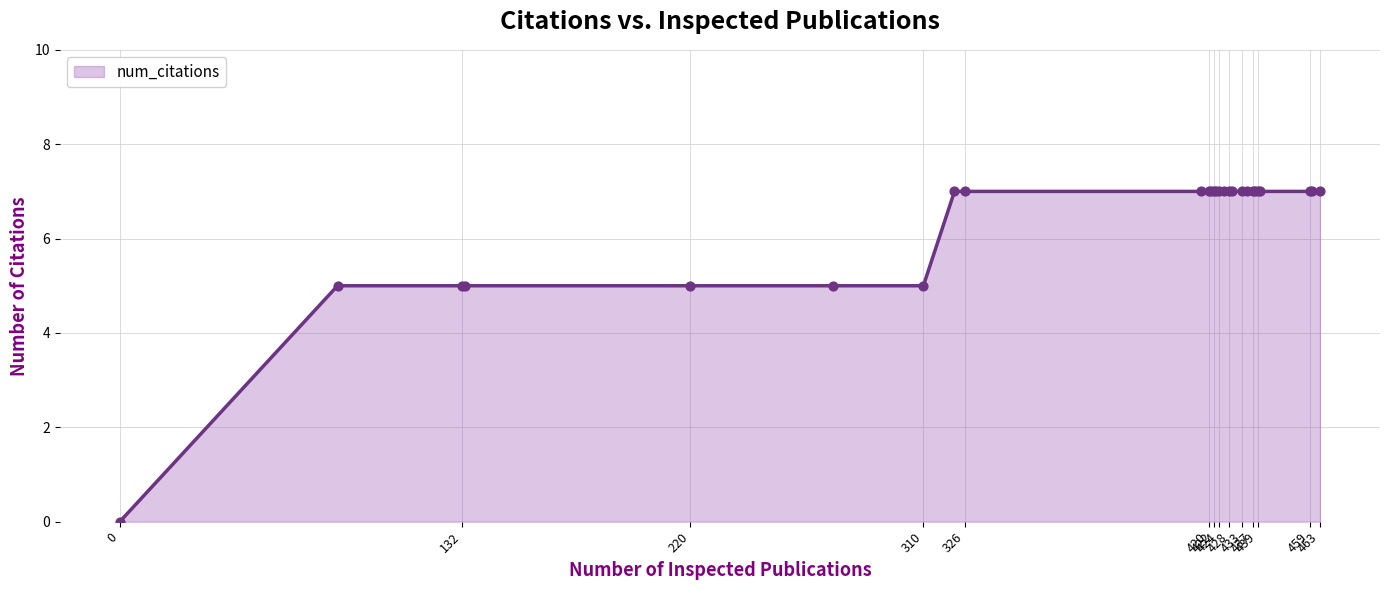

What is the greatest value displayed?

7